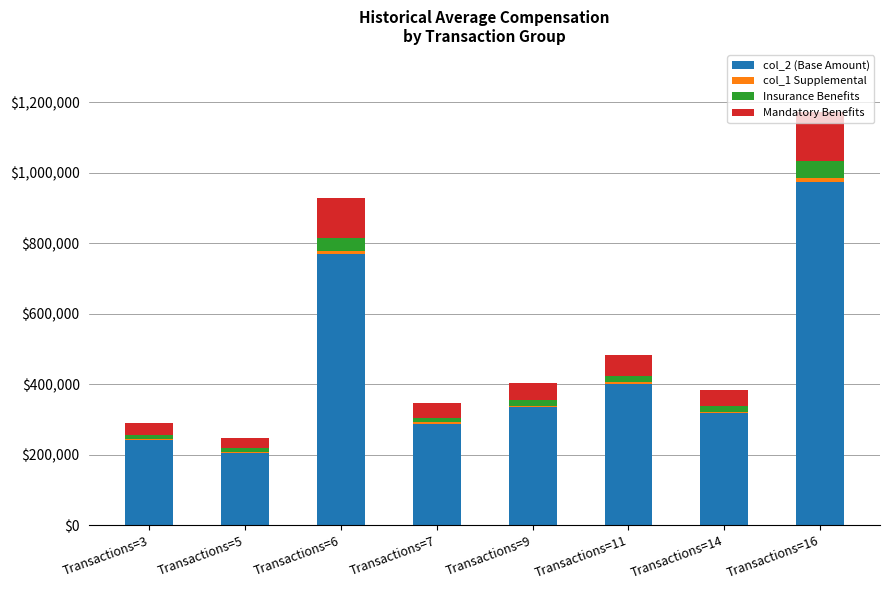

What is the maximum value for col_2 (Base Amount)?

973208.2